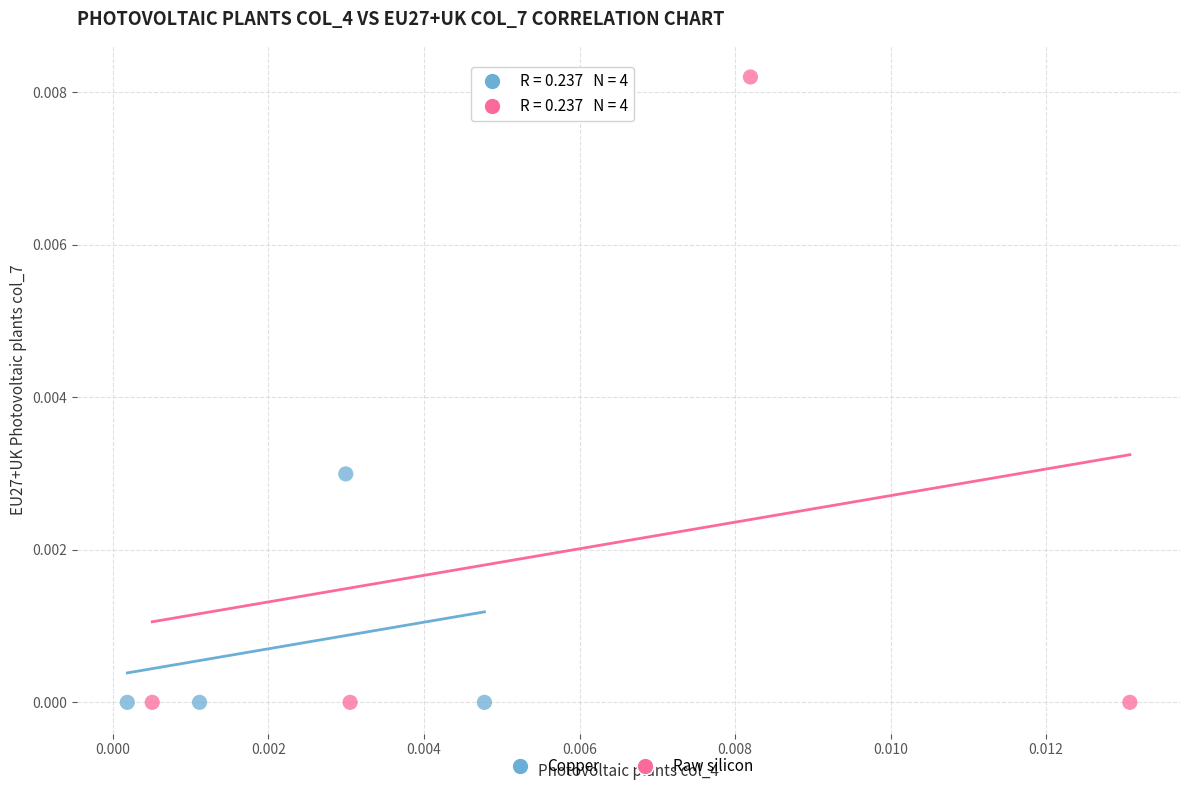

Which series has the largest Y range (max minus min)?

Raw silicon